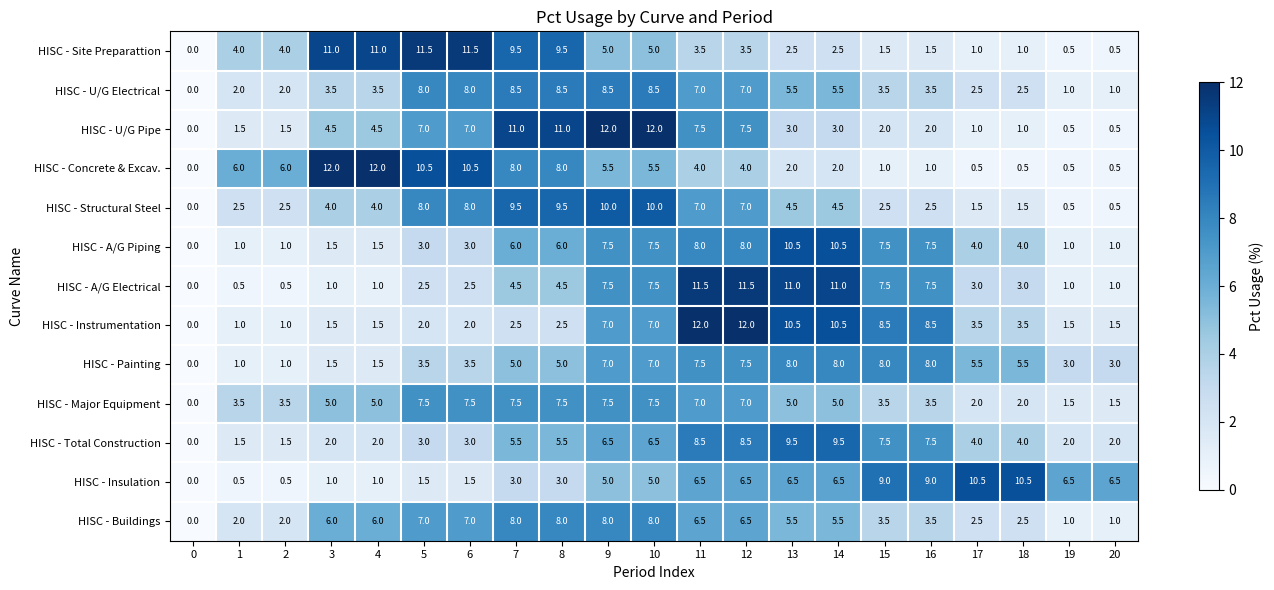

Read the HISC - Insulation value at 20.

6.5